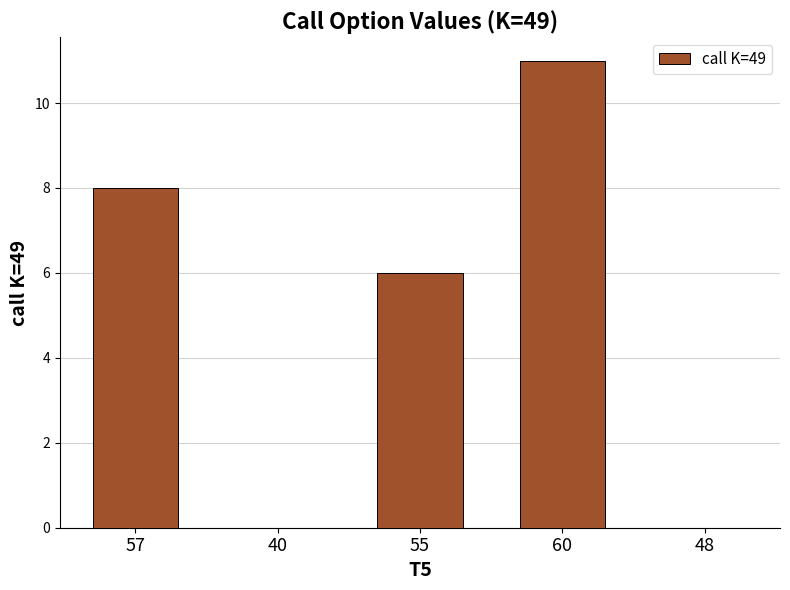

What is the ratio of the value at 60 to the value at 55?

1.8